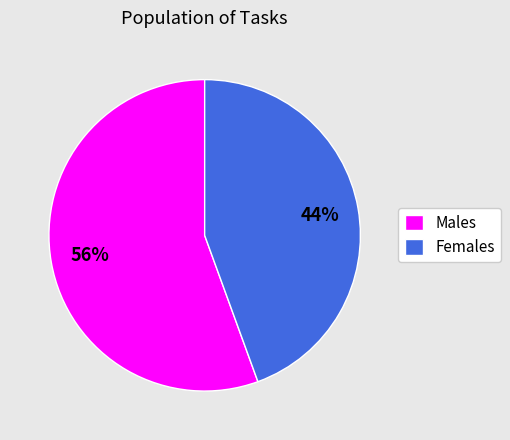

How many segments does this pie chart have?

2